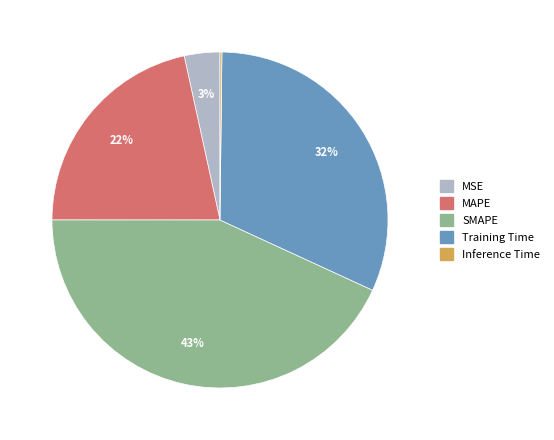

Is it true that SMAPE is 37% of the pie?

False